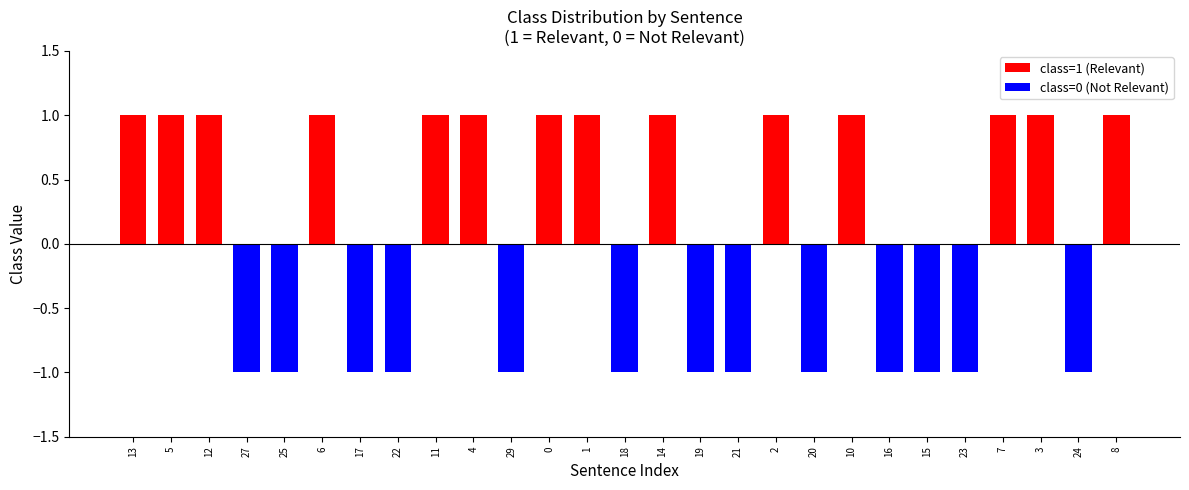

Reading left to right, extract all data points from this chart.

13=1	5=1	12=1	27=0	25=0	6=1	17=0	22=0	11=1	4=1	29=0	0=1	1=1	18=0	14=1	19=0	21=0	2=1	20=0	10=1	16=0	15=0	23=0	7=1	3=1	24=0	8=1